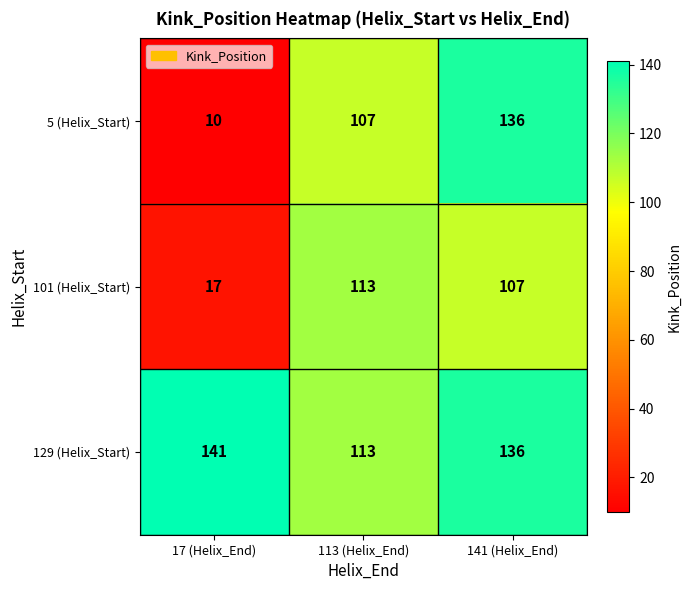

What is the greatest value displayed?

141